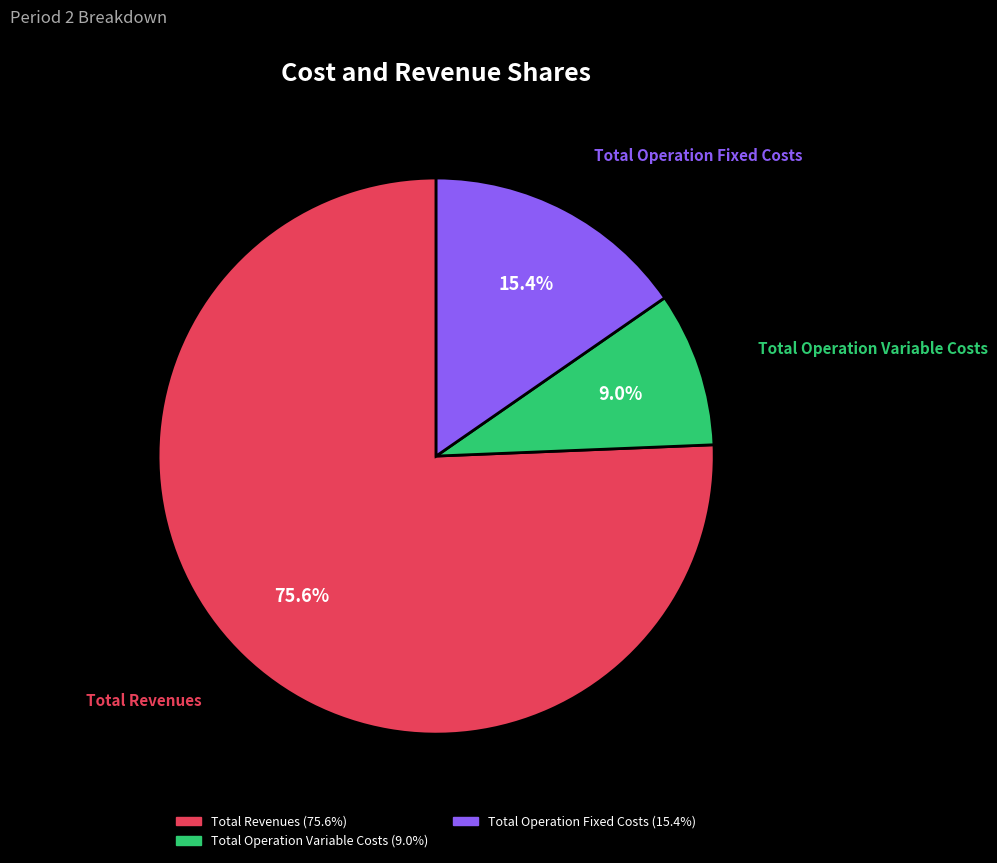

Does any single category account for the majority?

Yes